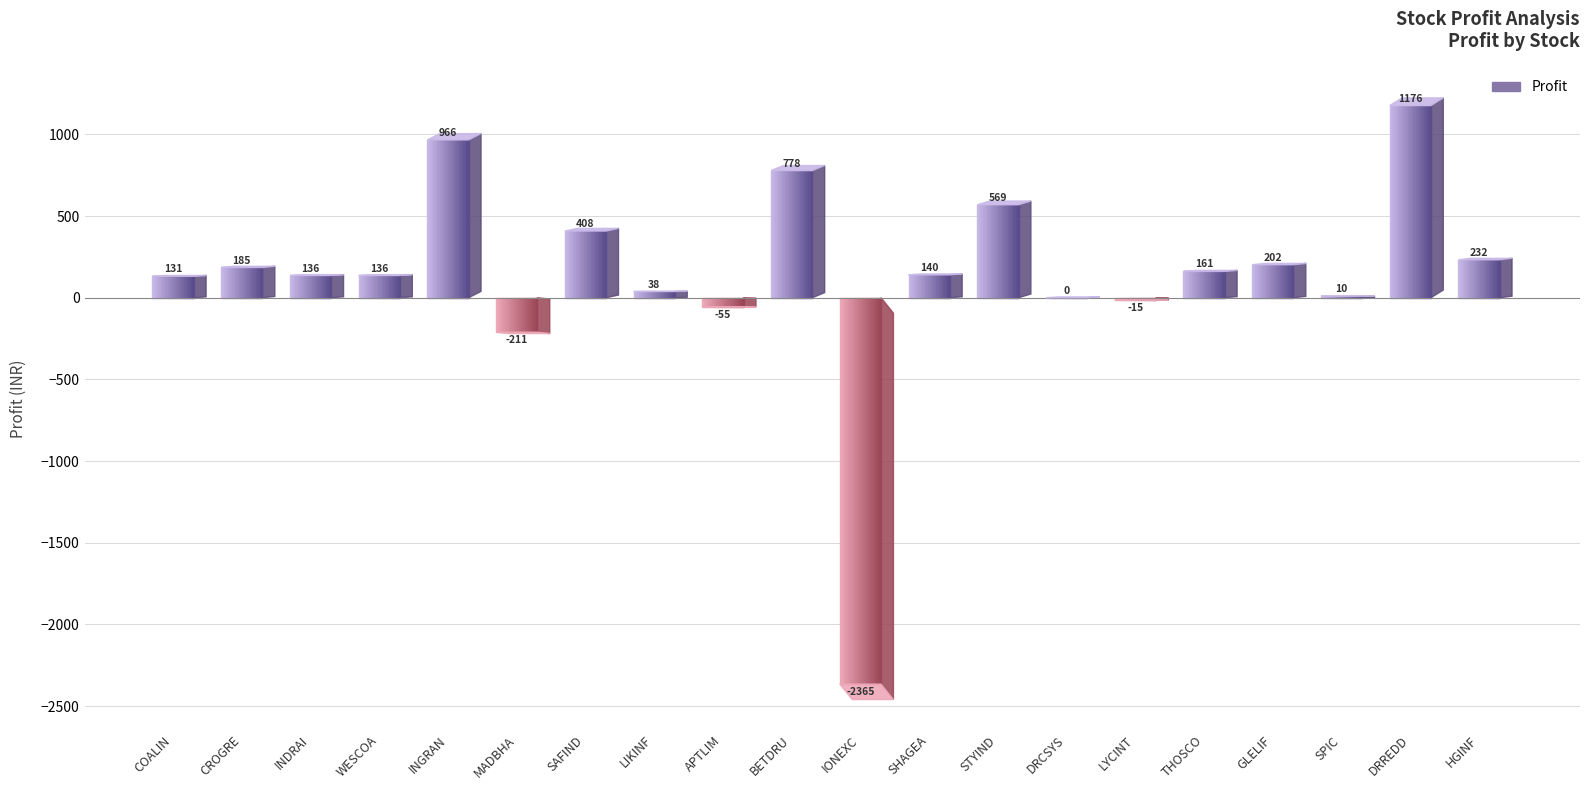

What is the greatest value displayed?

1176